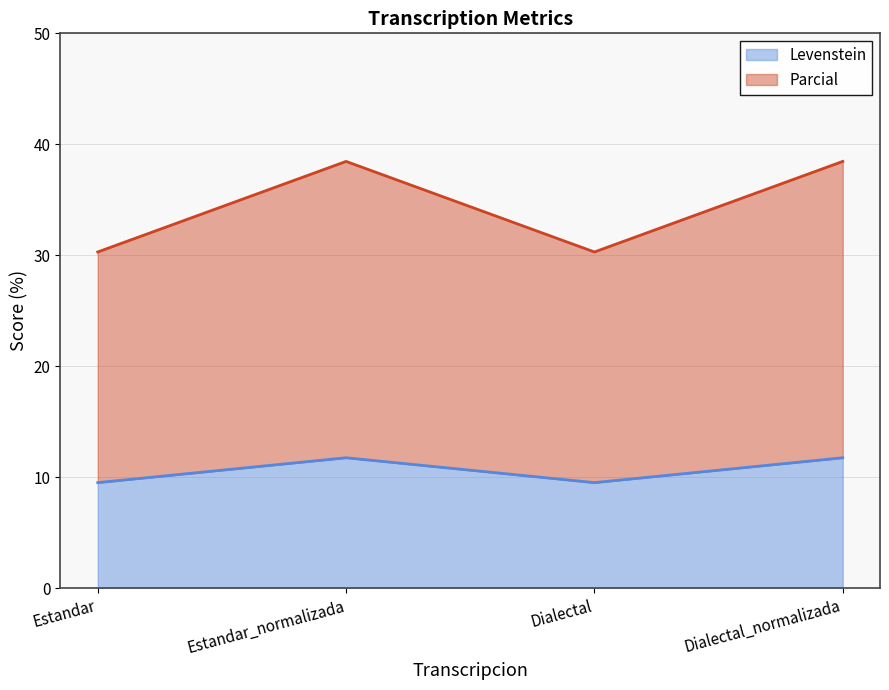

What is the average value of the Parcial series?

34.4